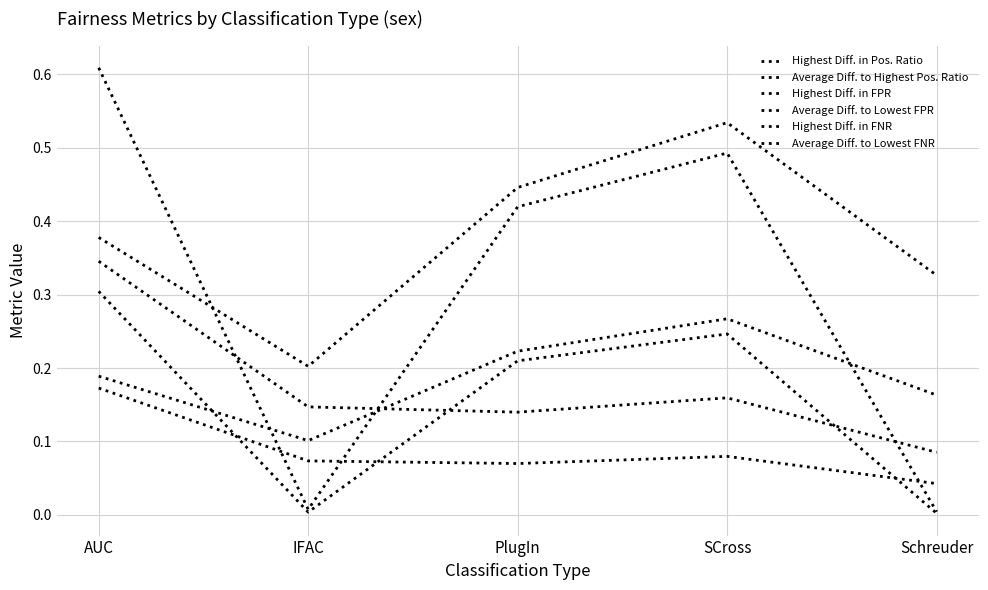

Is this an area chart (filled region under the line)?

No